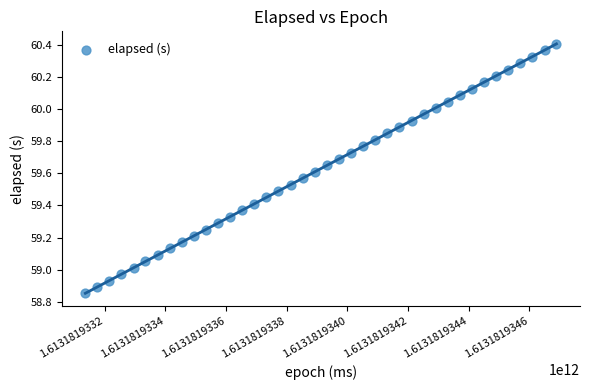

What is the range of X values (max minus min)?

1553.0